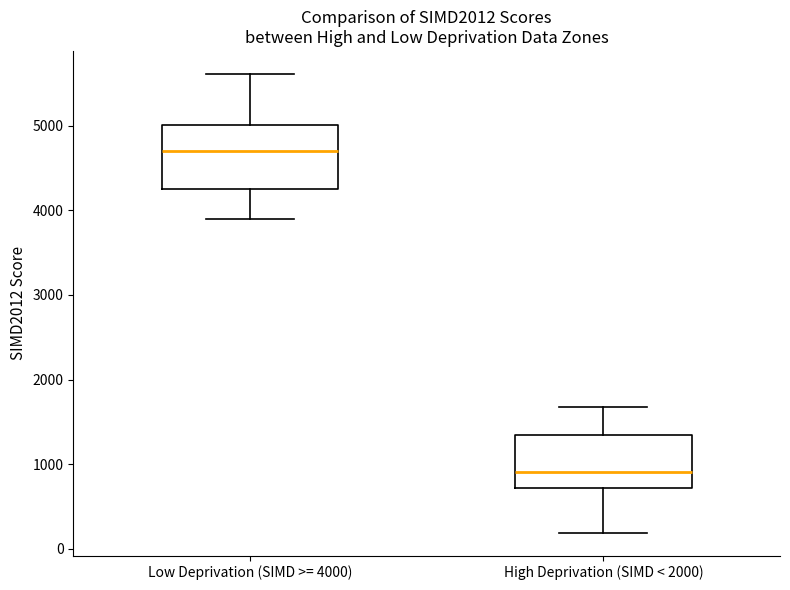

Reading left to right, read every box against the y-axis: the position of its median line, the range the box covers, and the ends of its whiskers. The values are not printed on the chart, so give them approximately, as read against the axis.

Low Deprivation (SIMD >= 4000): median 4700, box 4300 to 5000, whiskers 3900 to 5600
High Deprivation (SIMD < 2000): median 900, box 700 to 1300, whiskers 200 to 1700